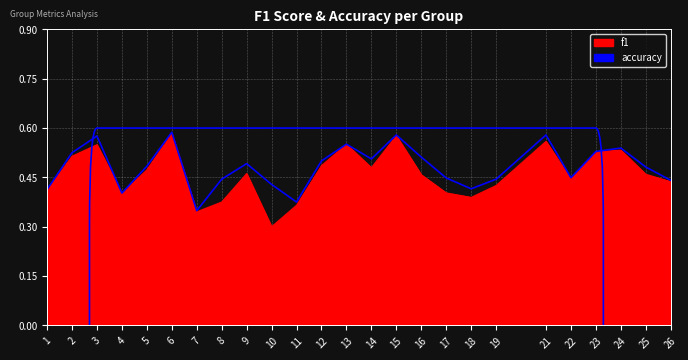

What are all the series names shown in the legend?

f1, accuracy